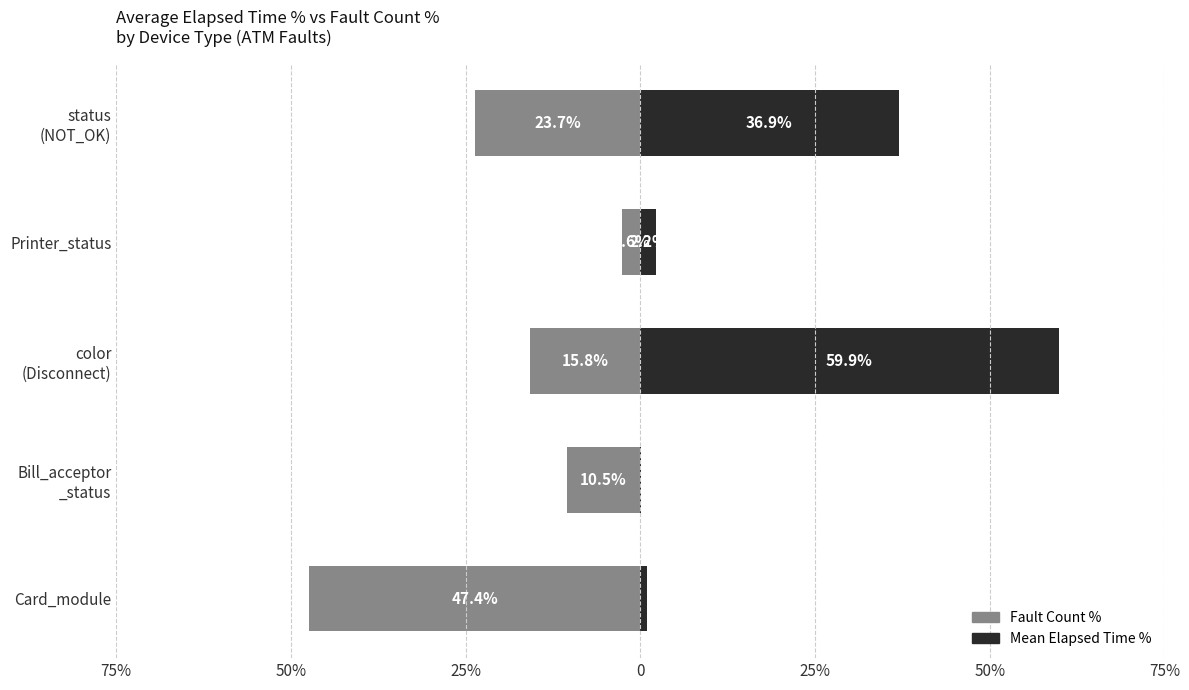

Between Card_module and Bill_acceptor _status, which series saw the biggest shift?

Fault Count %